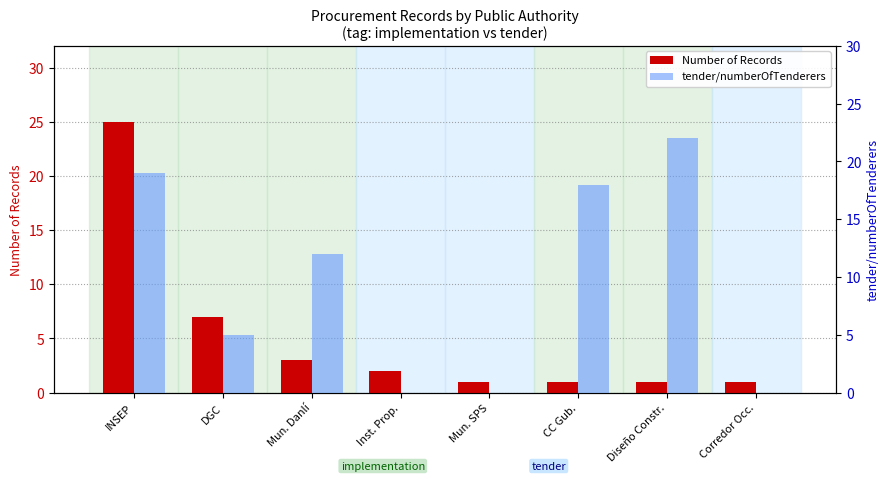

What is the value of the Number of Records bar at the 4th from the left?

2